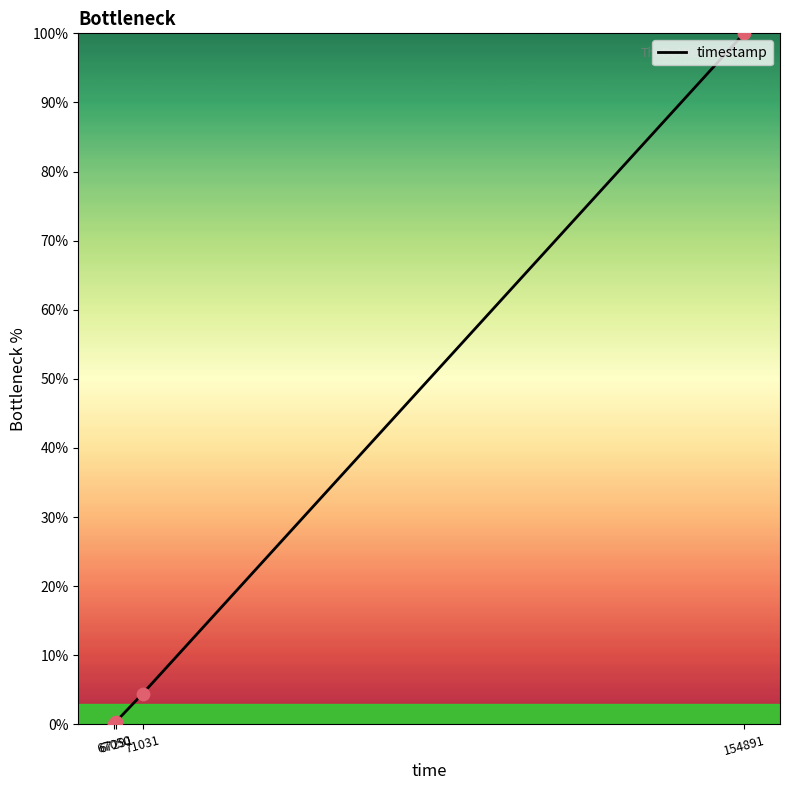

What is the change in value from 67050 to 71031?

+4.4